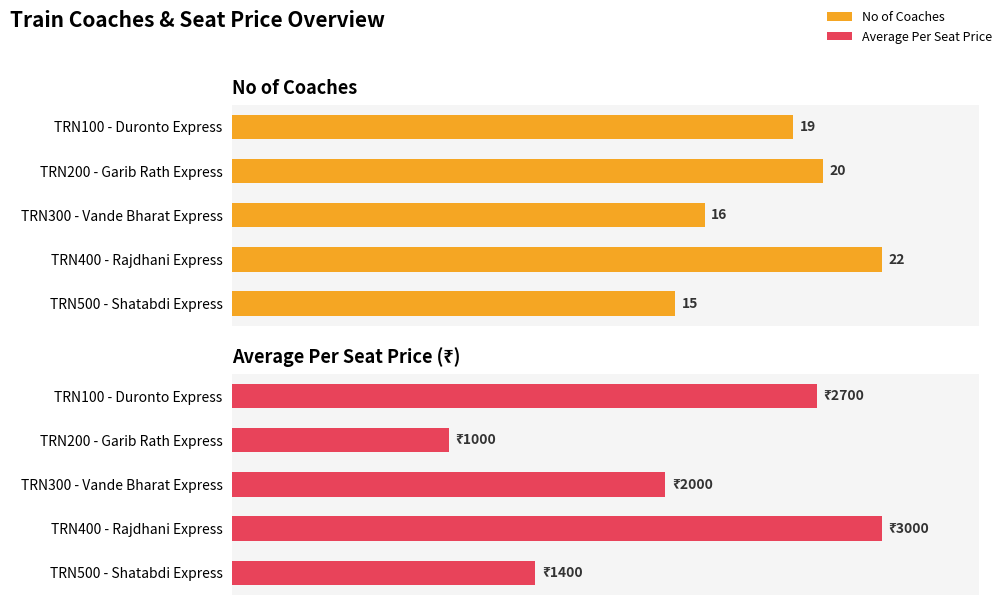

What is the highest value of the Average Per Seat Price series?

100.0